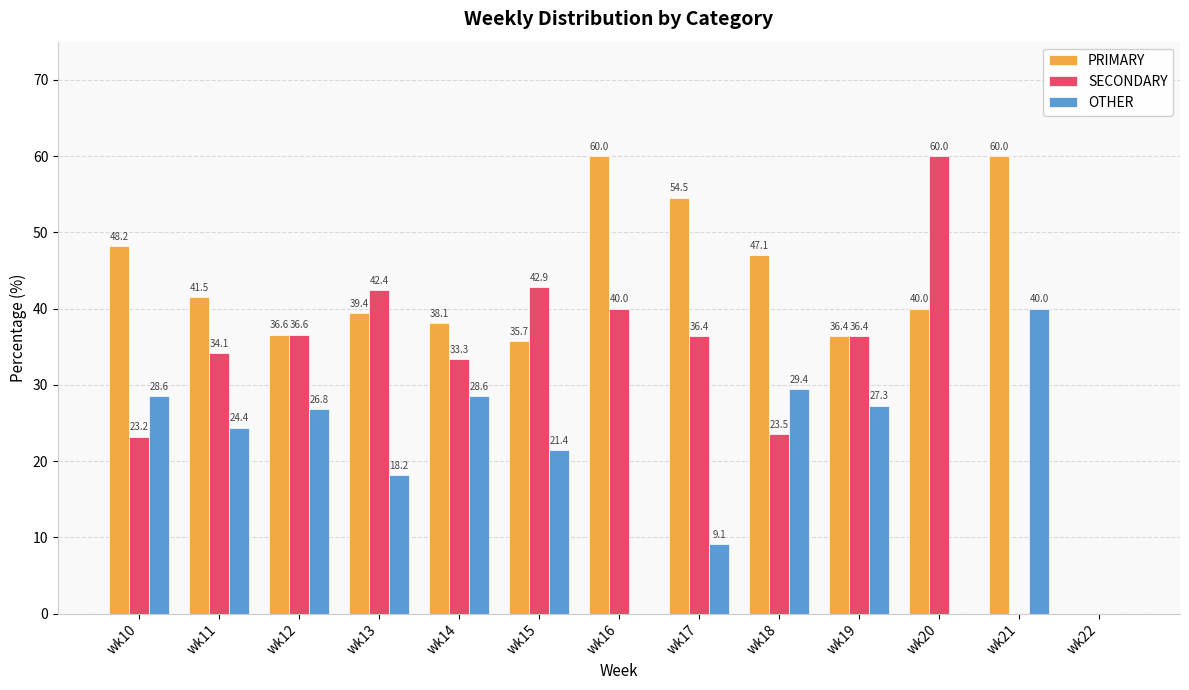

What is the total value across all series at wk15?

100.0